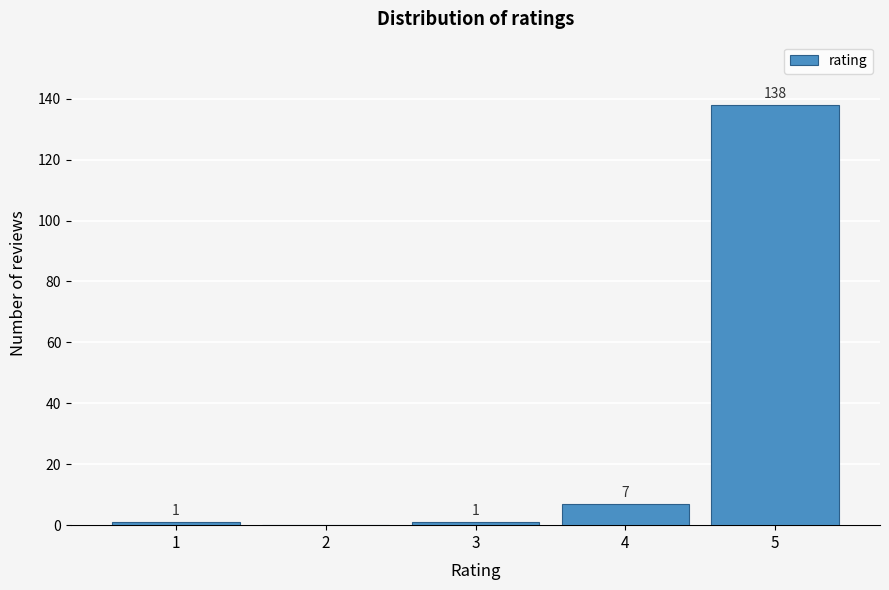

Over which range of the x-axis is the bar tallest?

4.5 to 5.5